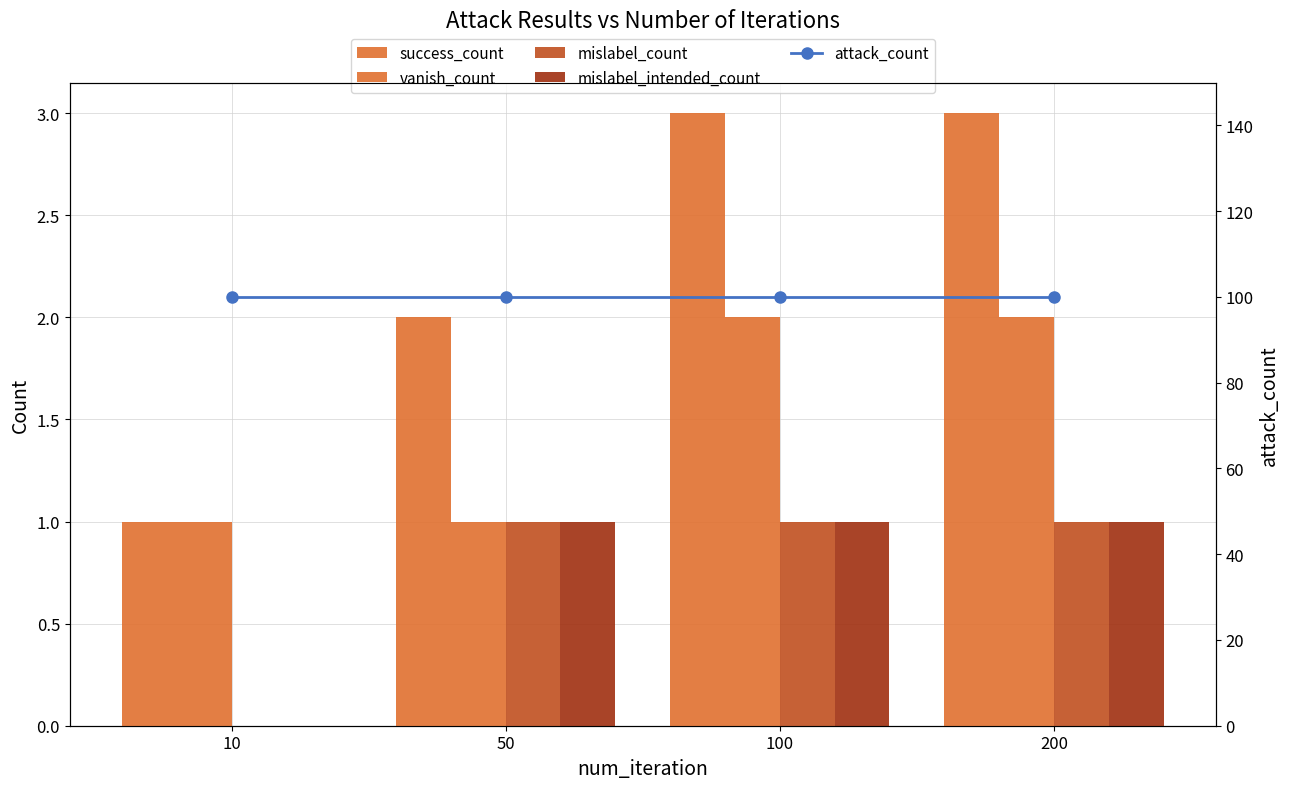

What is the average value of the vanish_count series?

2